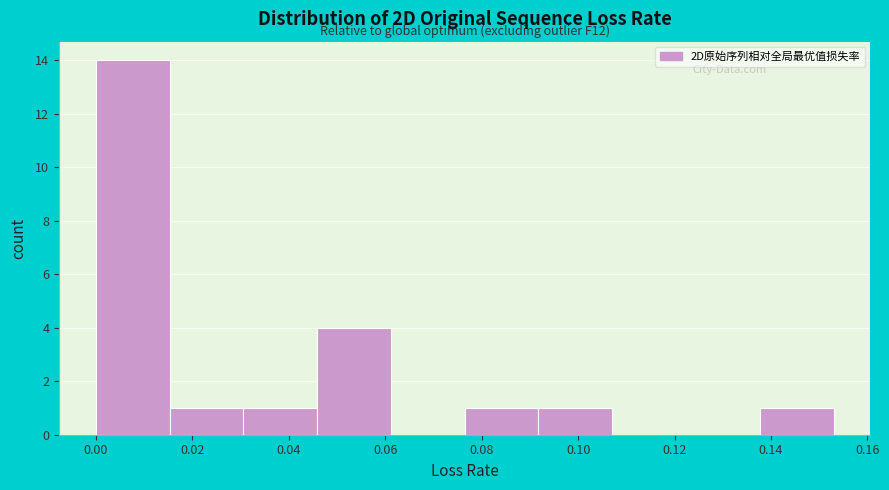

Which range on the x-axis has the tallest bar?

0.000 to 0.016